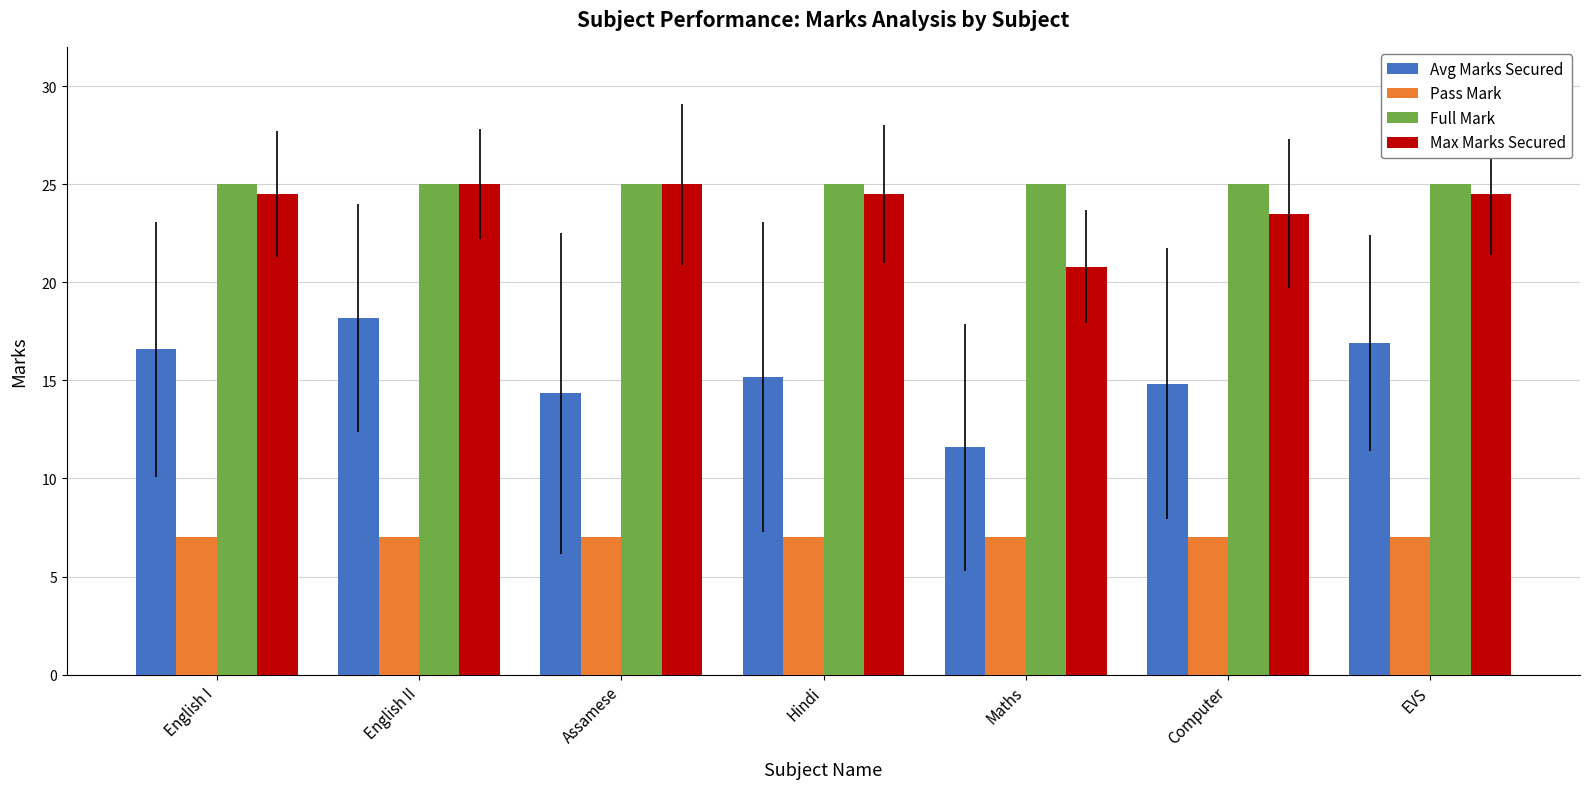

Which category has the lowest value in the Max Marks Secured series?

Maths